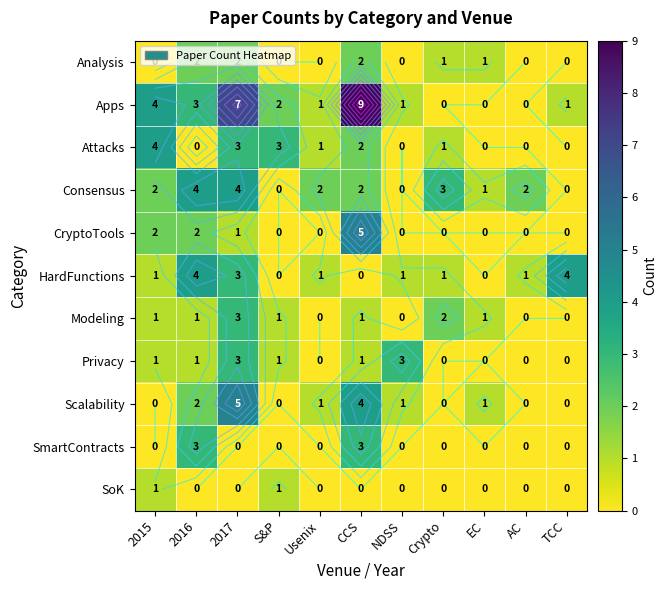

At which category does the chart reach its minimum across all series?

2015